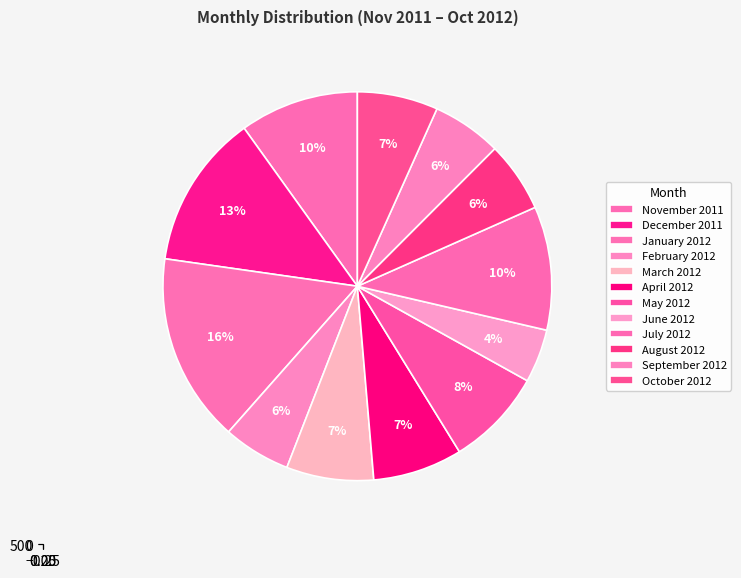

What is the change in value from November 2011 to September 2012?

-151